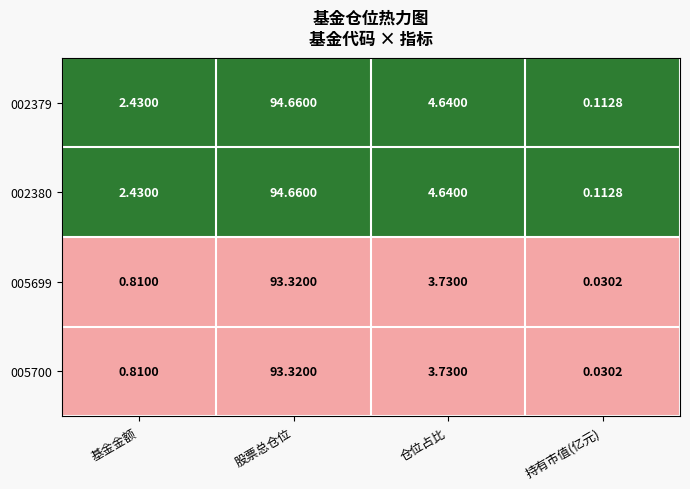

At which category is the sum across all series the highest?

股票总仓位